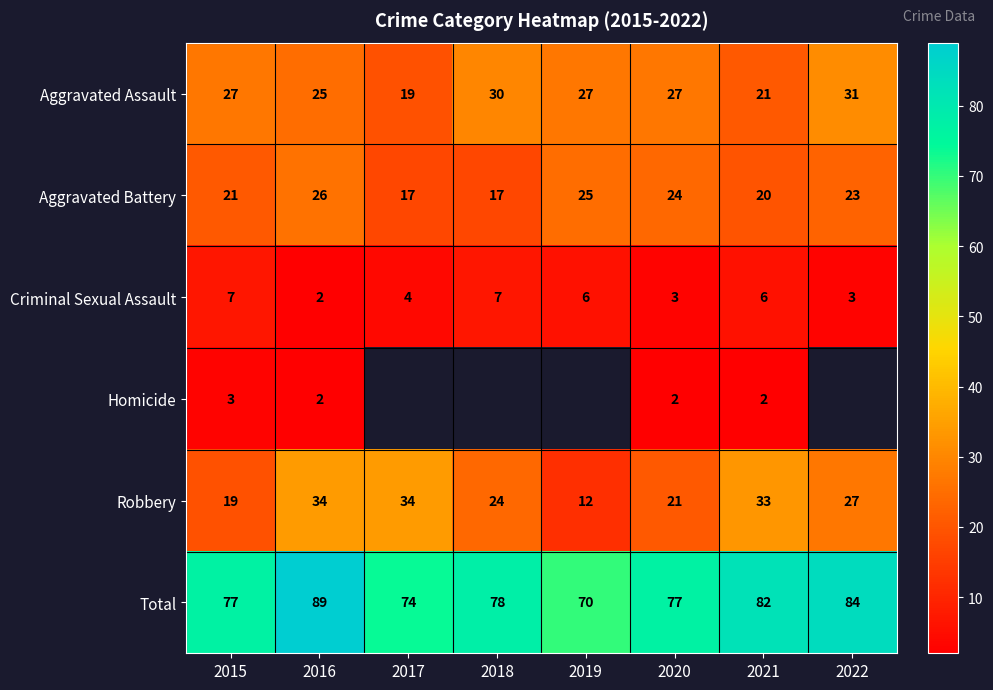

How many data points does each series have?

8